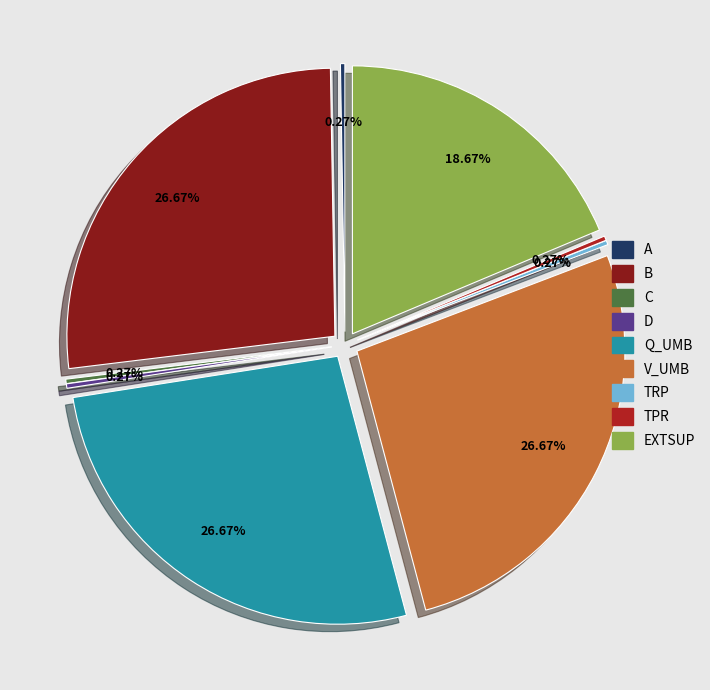

How many slices are in this pie chart?

9